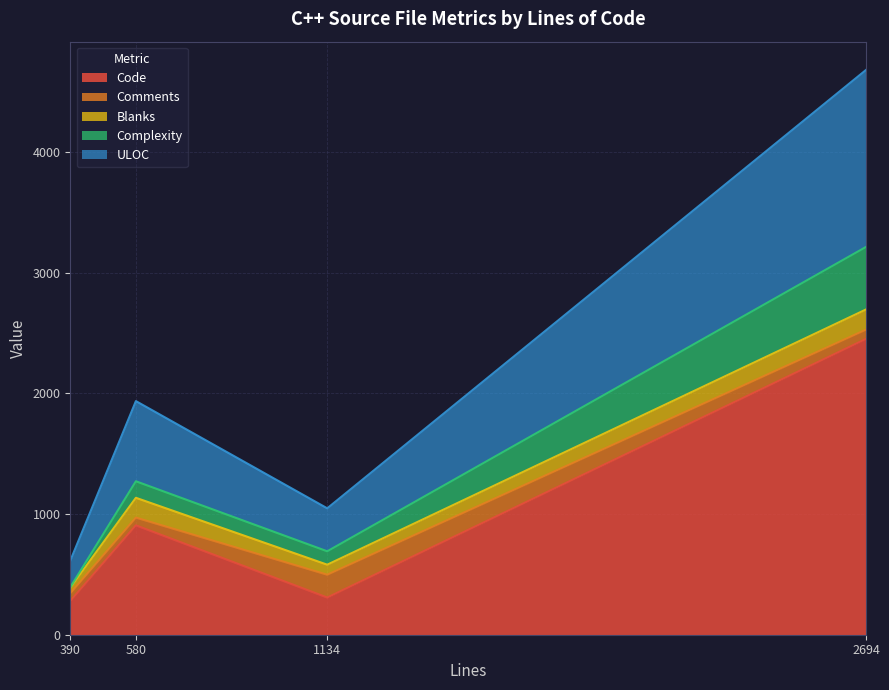

What are all the series names shown in the legend?

Code, Comments, Blanks, Complexity, ULOC